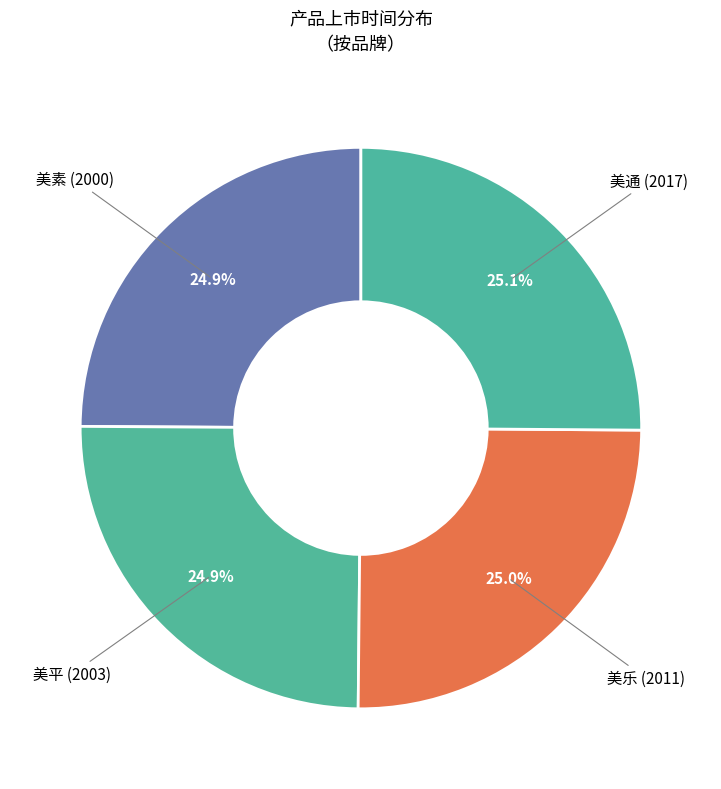

How many segments does this pie chart have?

4